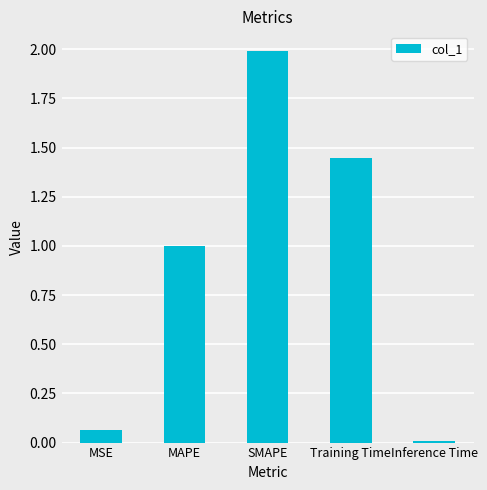

What is the label of the 5th bar from the left?

Inference Time